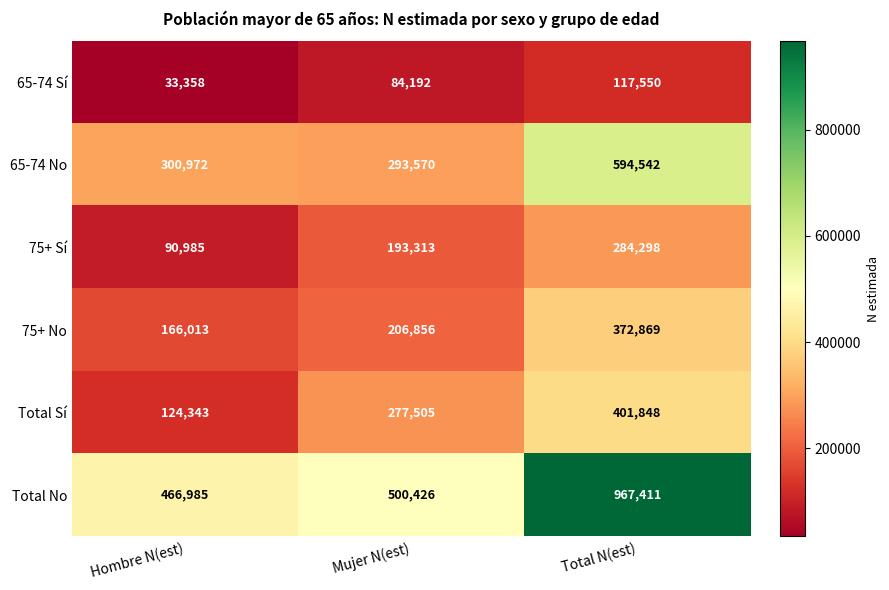

Is it true that Total Sí equals 277505 at Mujer N(est)?

True